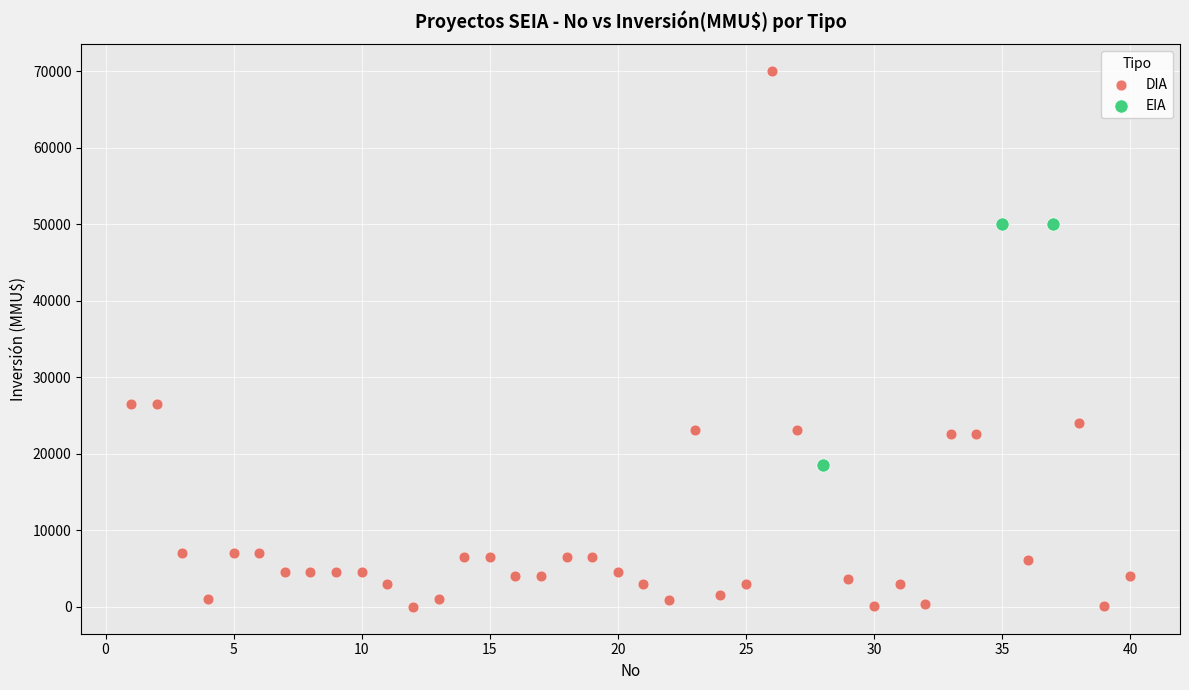

Which series reaches the maximum Y coordinate?

DIA